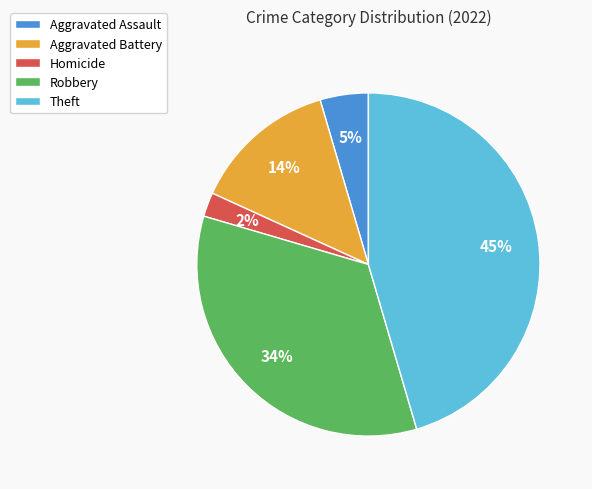

Is it true that Homicide is 2% of the pie?

True